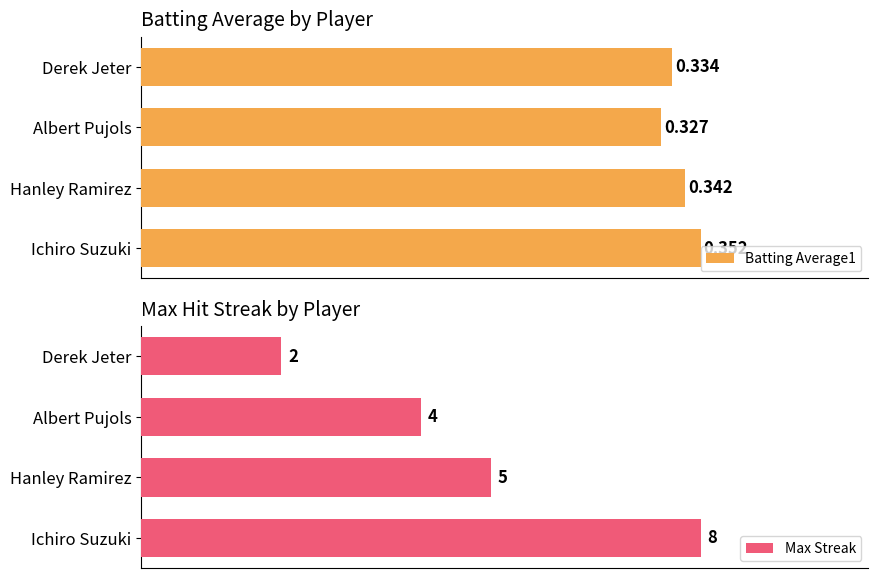

Which series has the largest total across all categories?

Max Streak